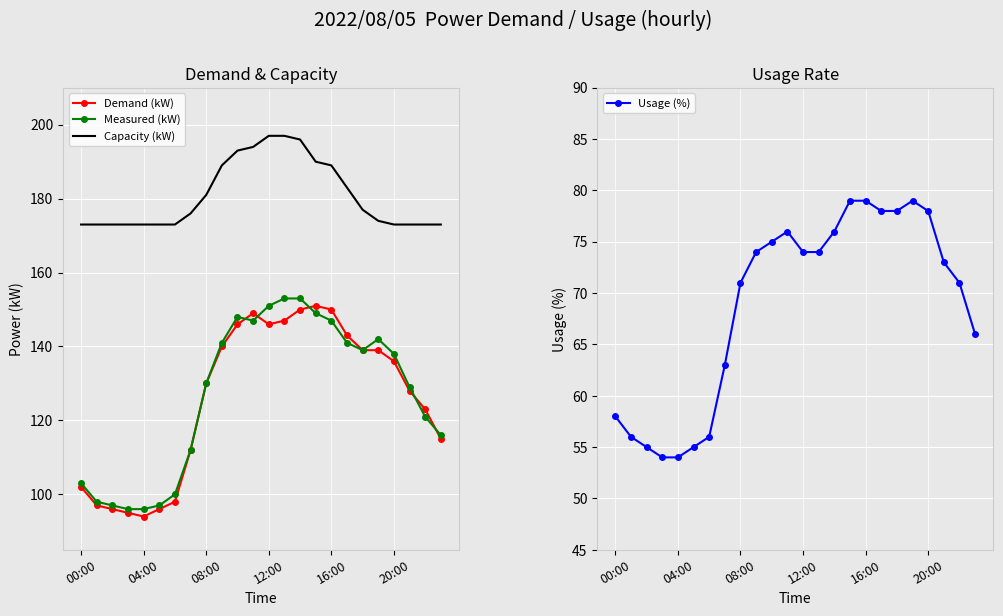

How many categories are shown in the chart?

24